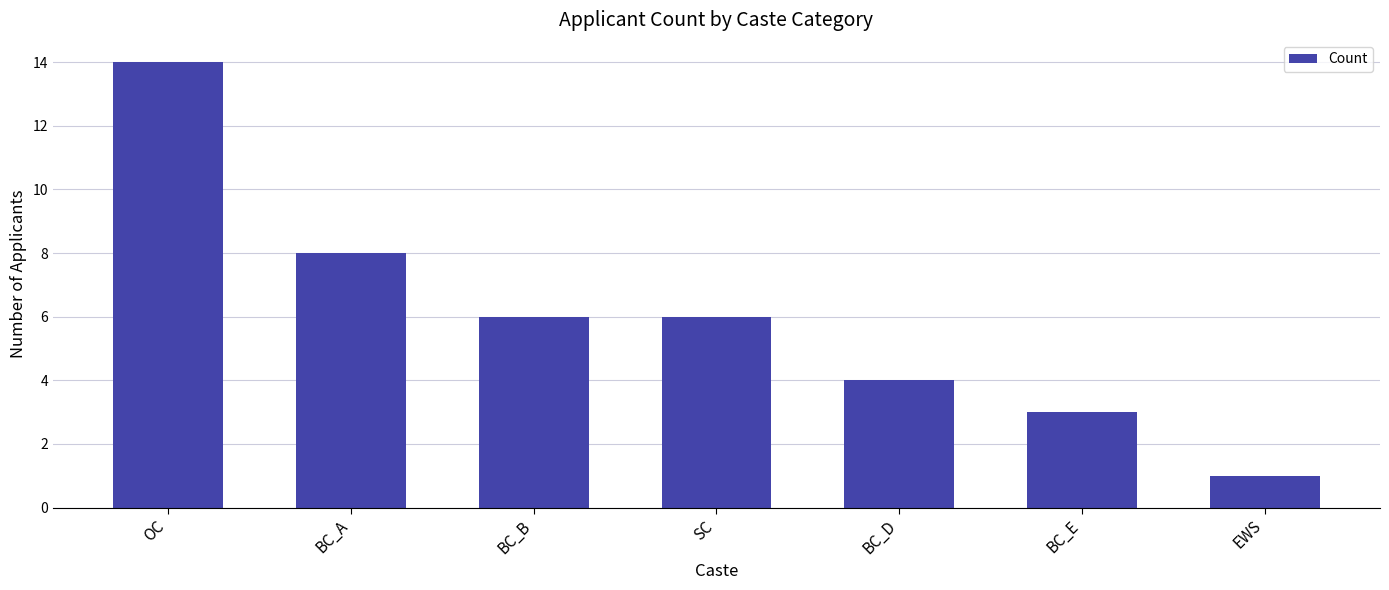

True or false: the data shows 4 at BC_D.

True